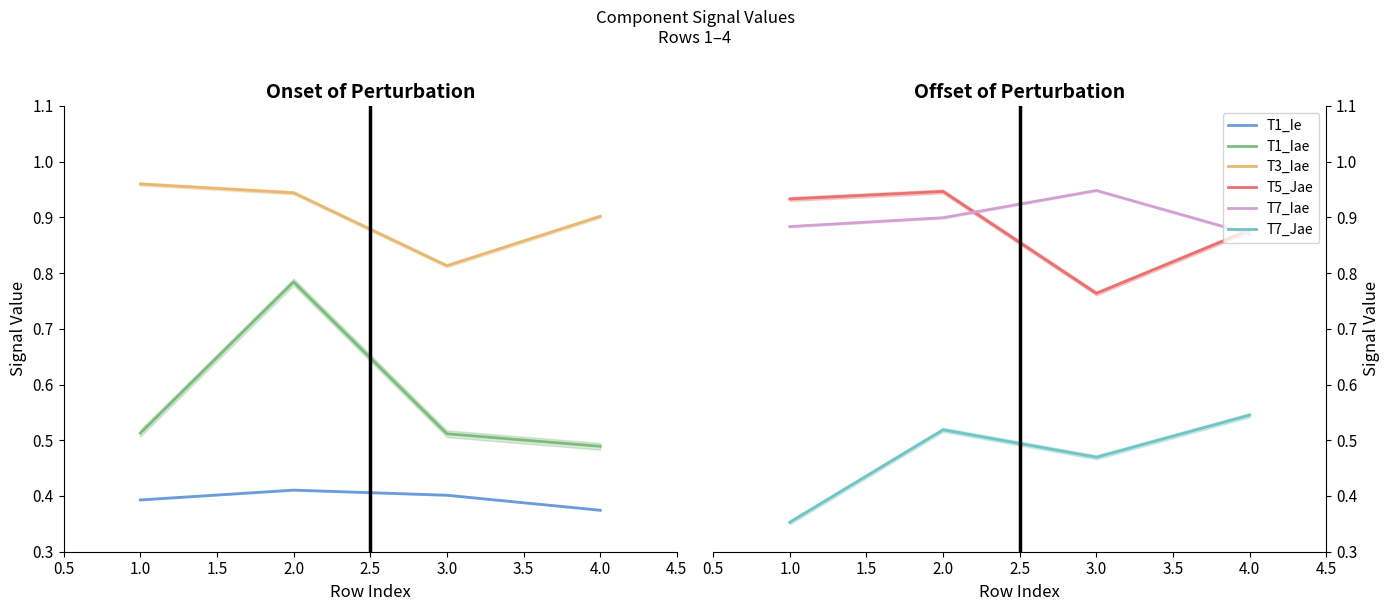

Is it true that T1_Ie equals 0.6 at 4.0?

False